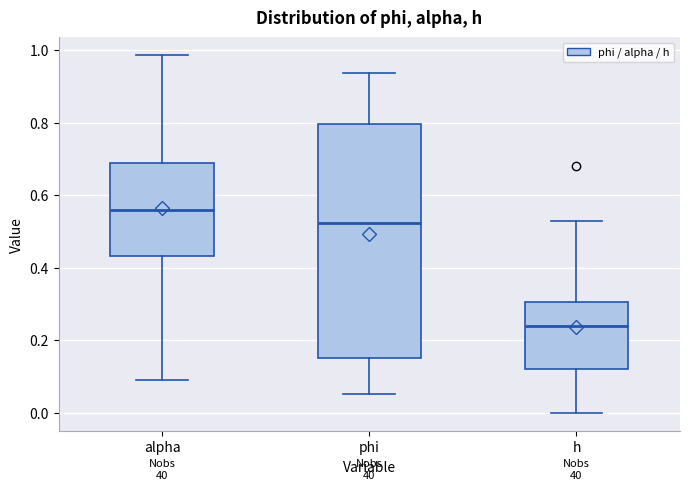

Which box's median line is the lowest?

h